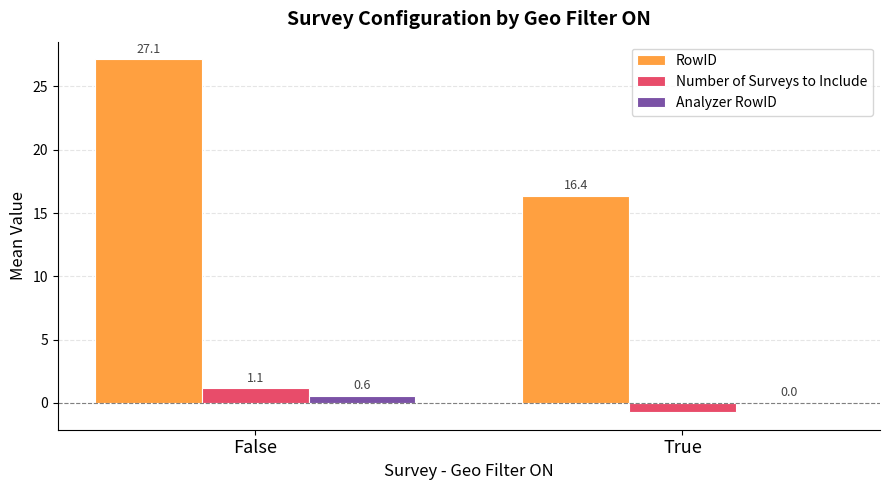

Count the number of categories in the chart.

2